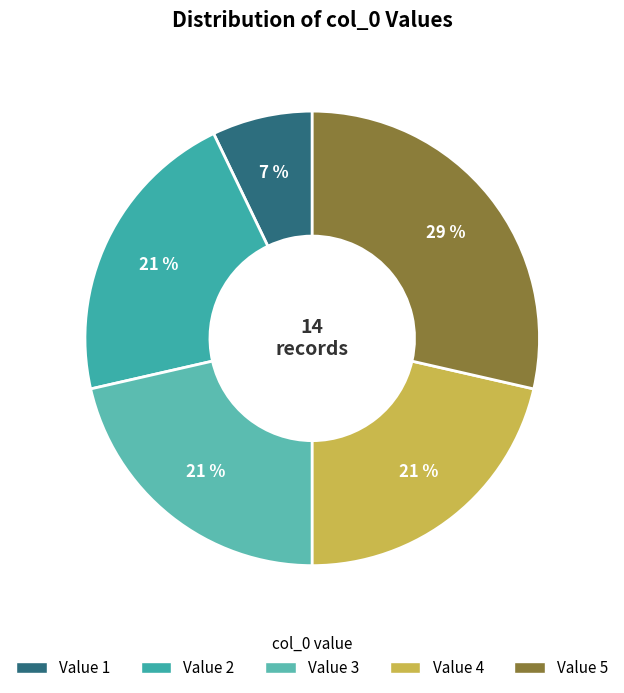

Count the number of slices in the pie.

5